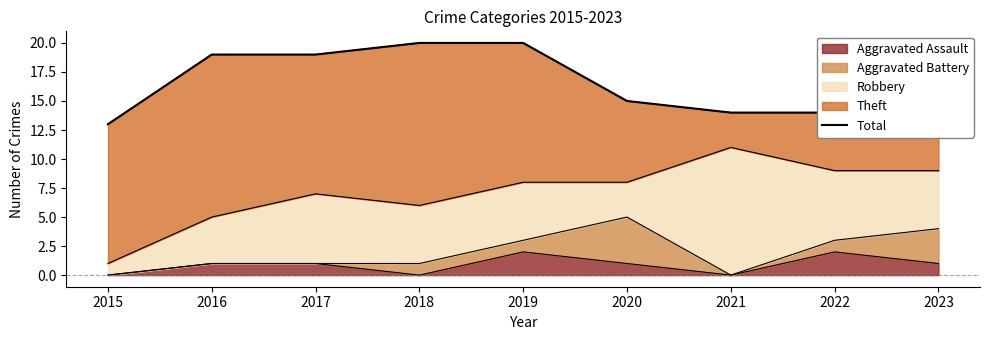

How many lines are shown in the chart?

1